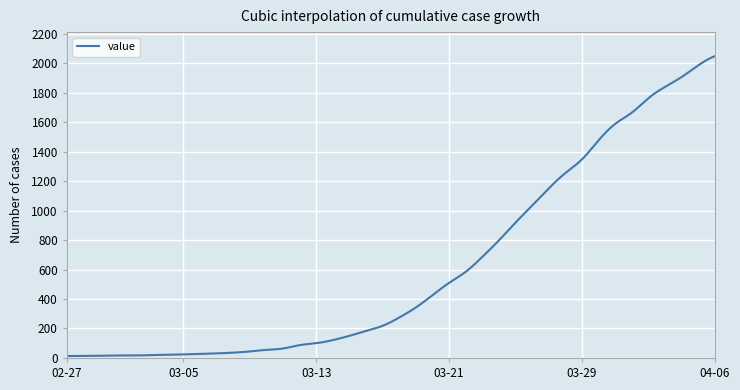

What is the difference between the maximum and minimum values?

2034.0